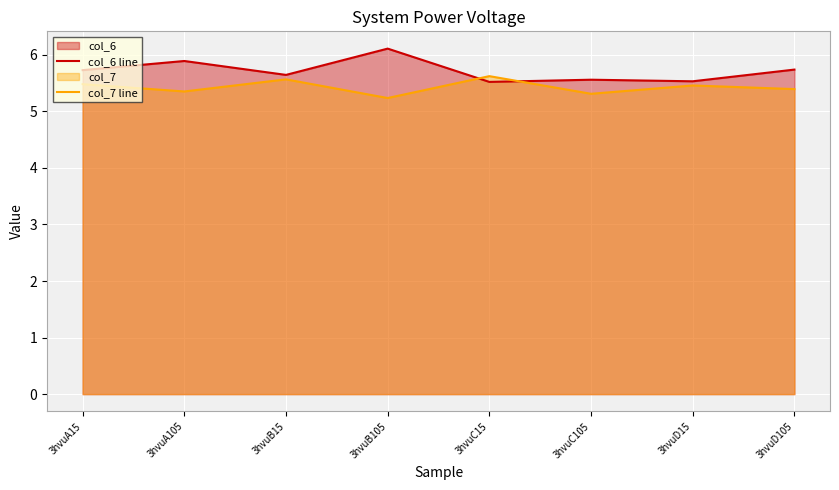

What position from the right is 3hvuB105?

5